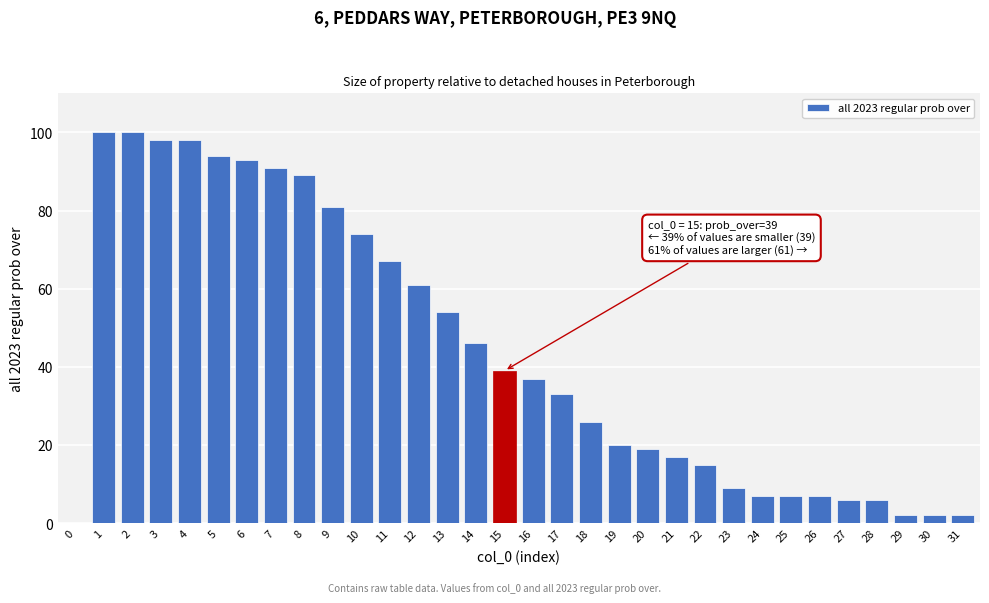

What is the maximum value shown in the chart?

100